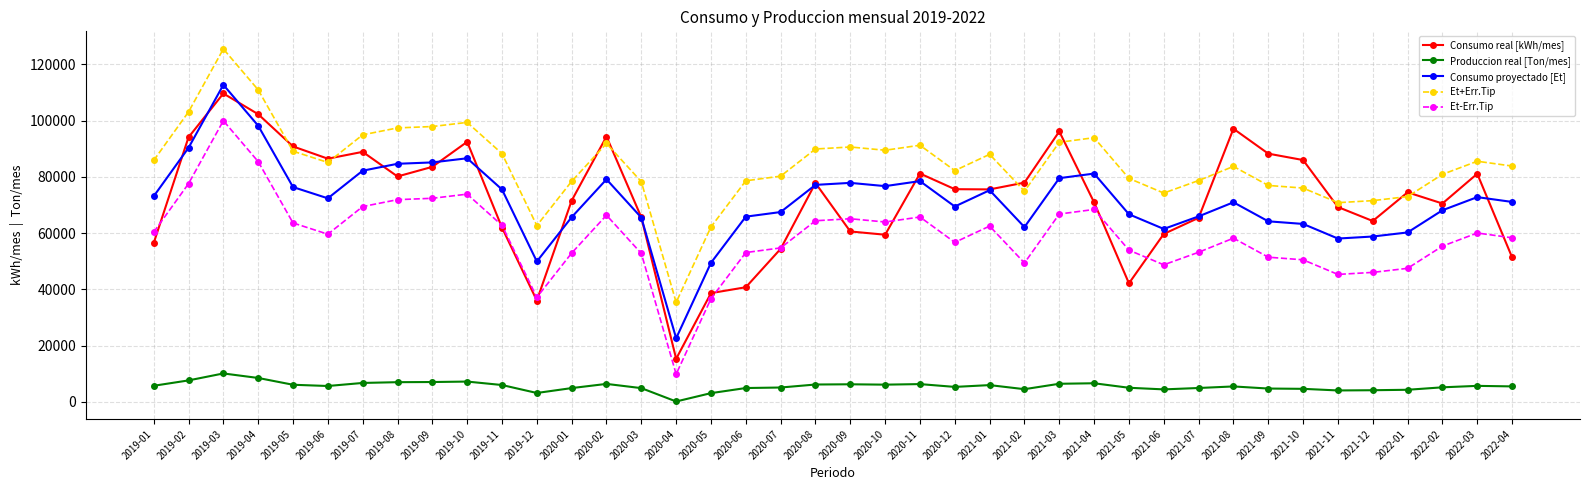

At 2019-10, list the series in order from largest to smallest.

Et+Err.Tip, Consumo real [kWh/mes], Consumo proyectado [Et], Et-Err.Tip, Produccion real [Ton/mes]